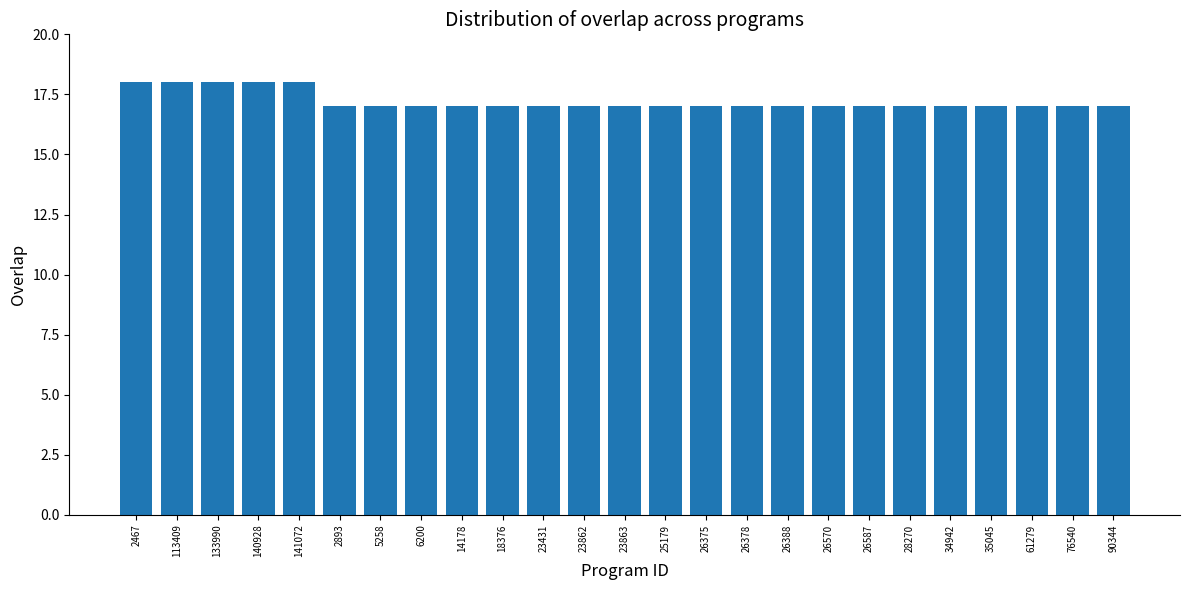

What position from the left is 25179?

14